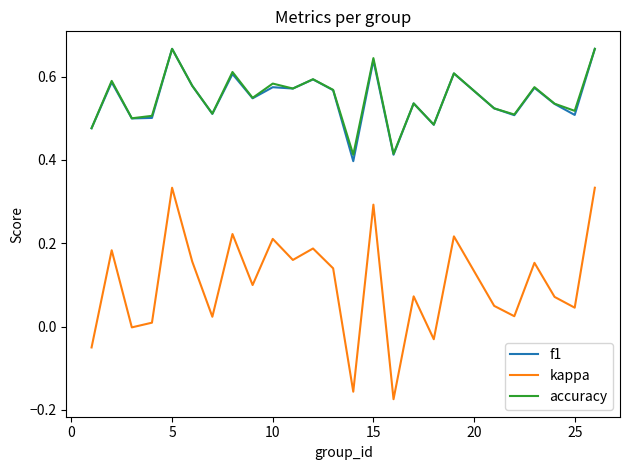

Which series has the widest spread of values?

kappa